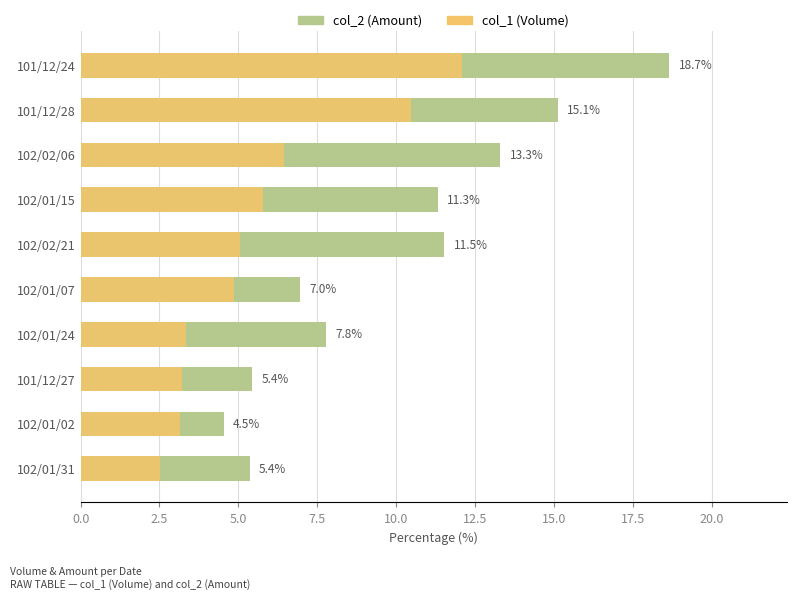

The value of col_1 (Volume) at 101/12/27 is 1.1. True or false?

False